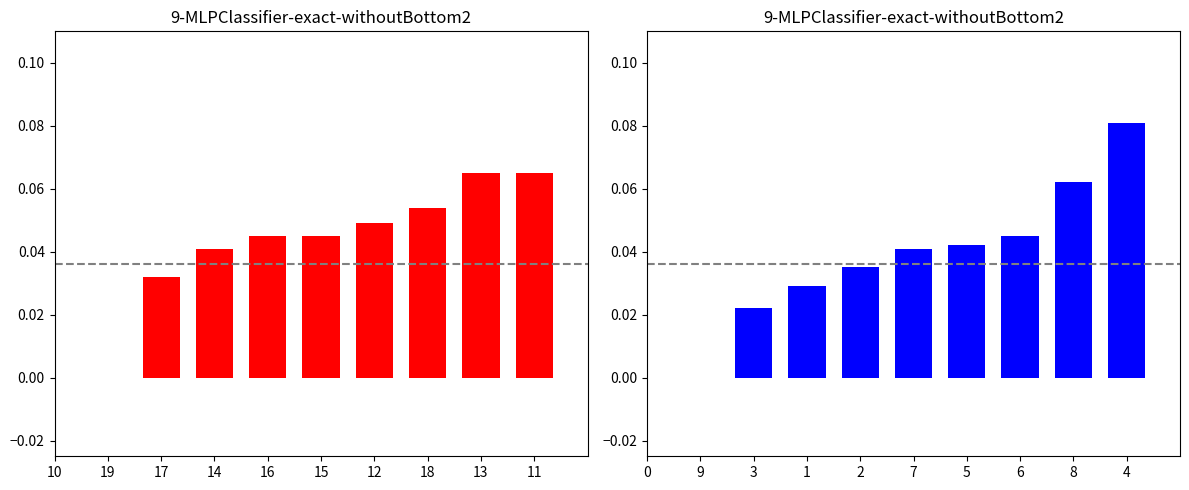

At how many categories does at least one series exceed 0?

8